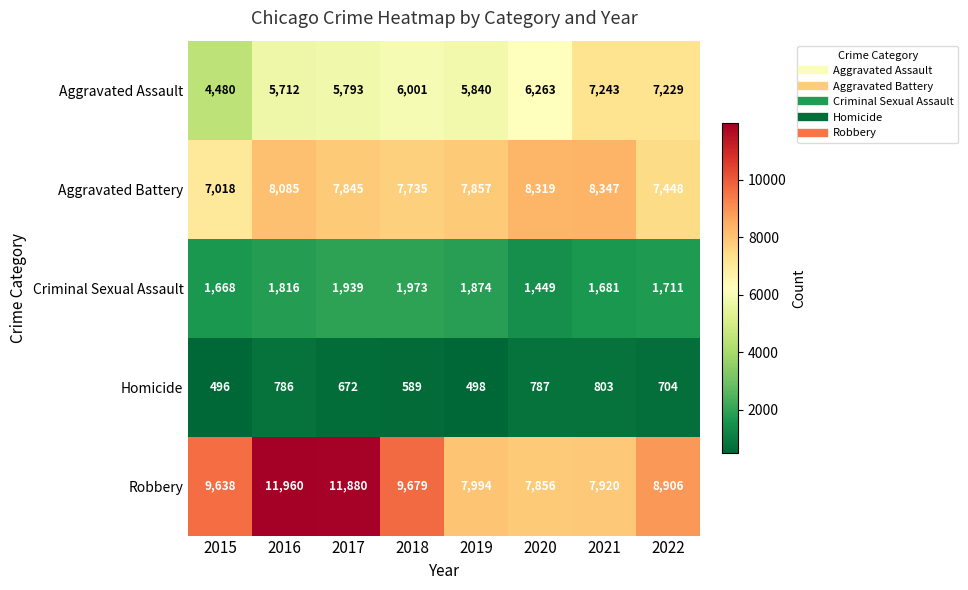

The Aggravated Assault series shows 11023 at 2021. True or false?

False